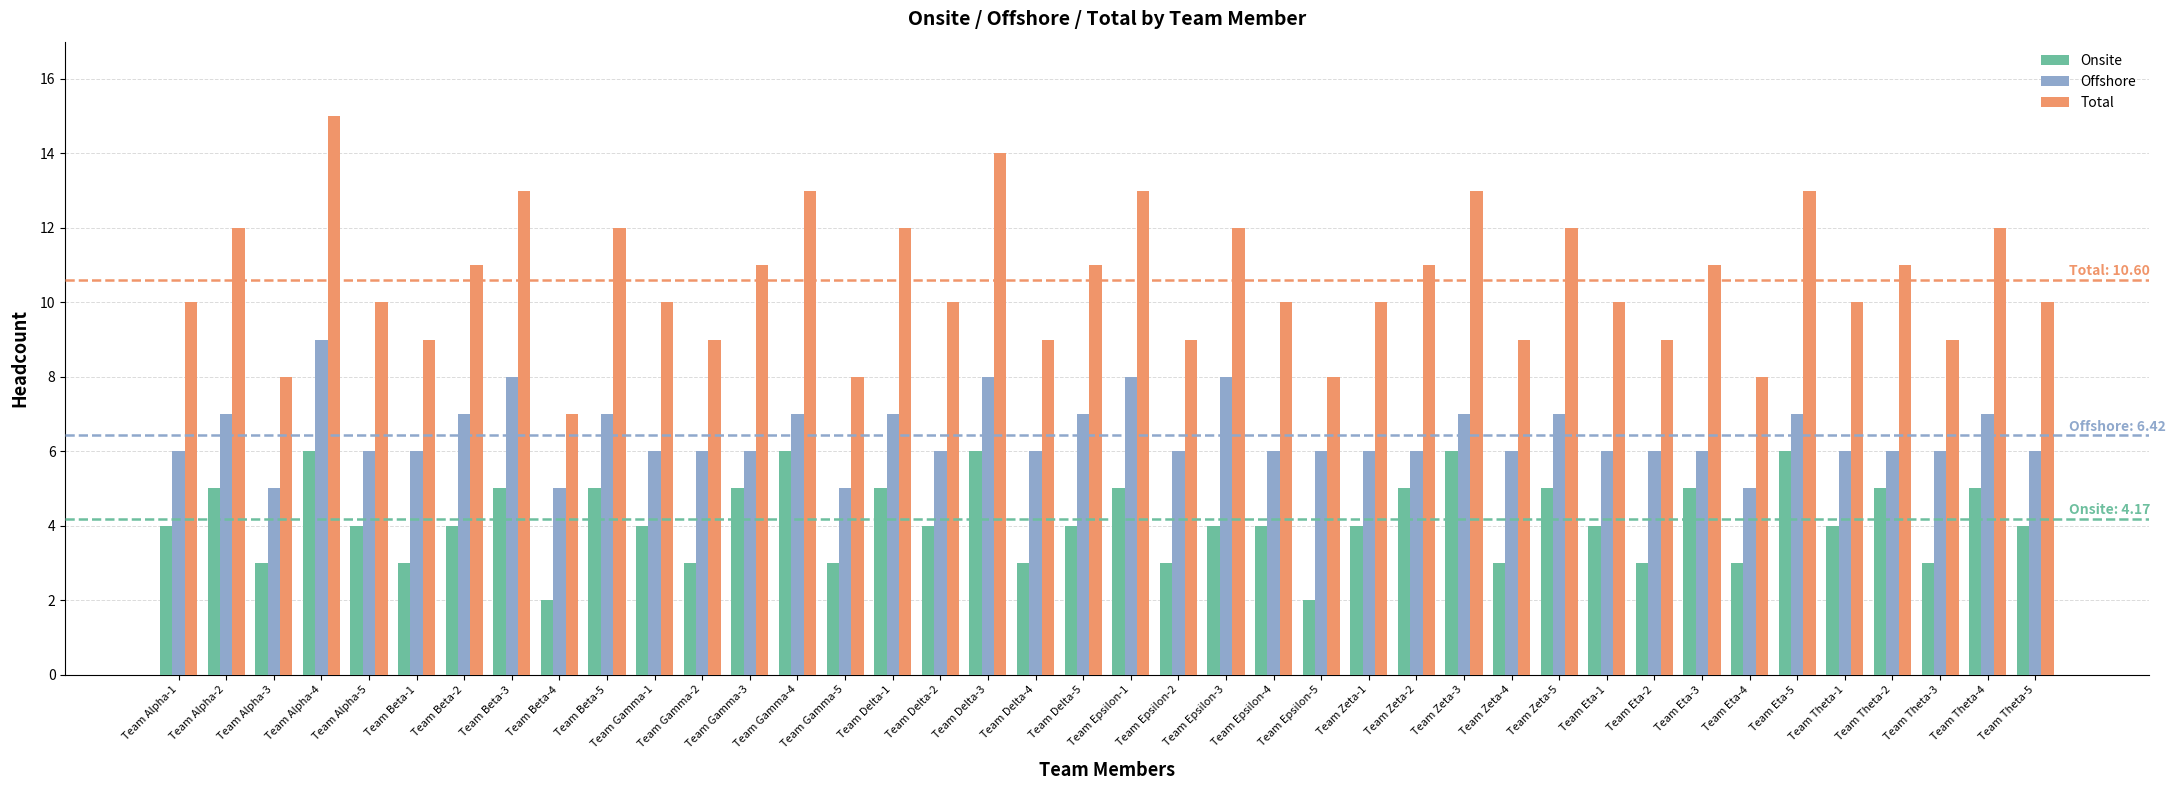

Which label corresponds to the largest value in the chart?

Team Alpha-4